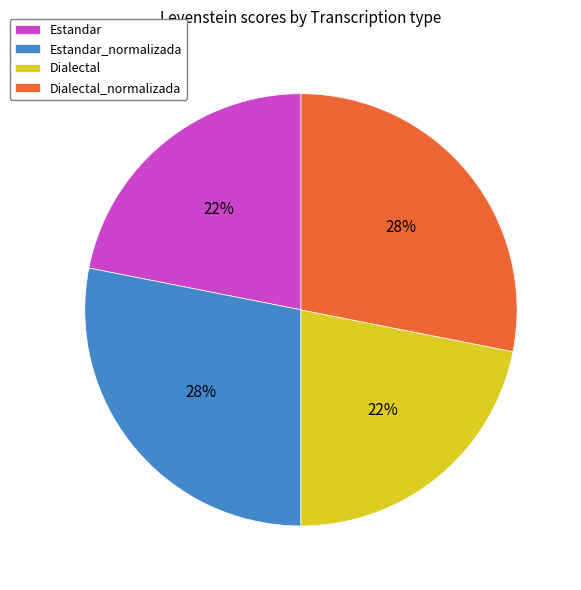

To the nearest percent, what is the difference between the Dialectal and Dialectal_normalizada slice percentages?

6%